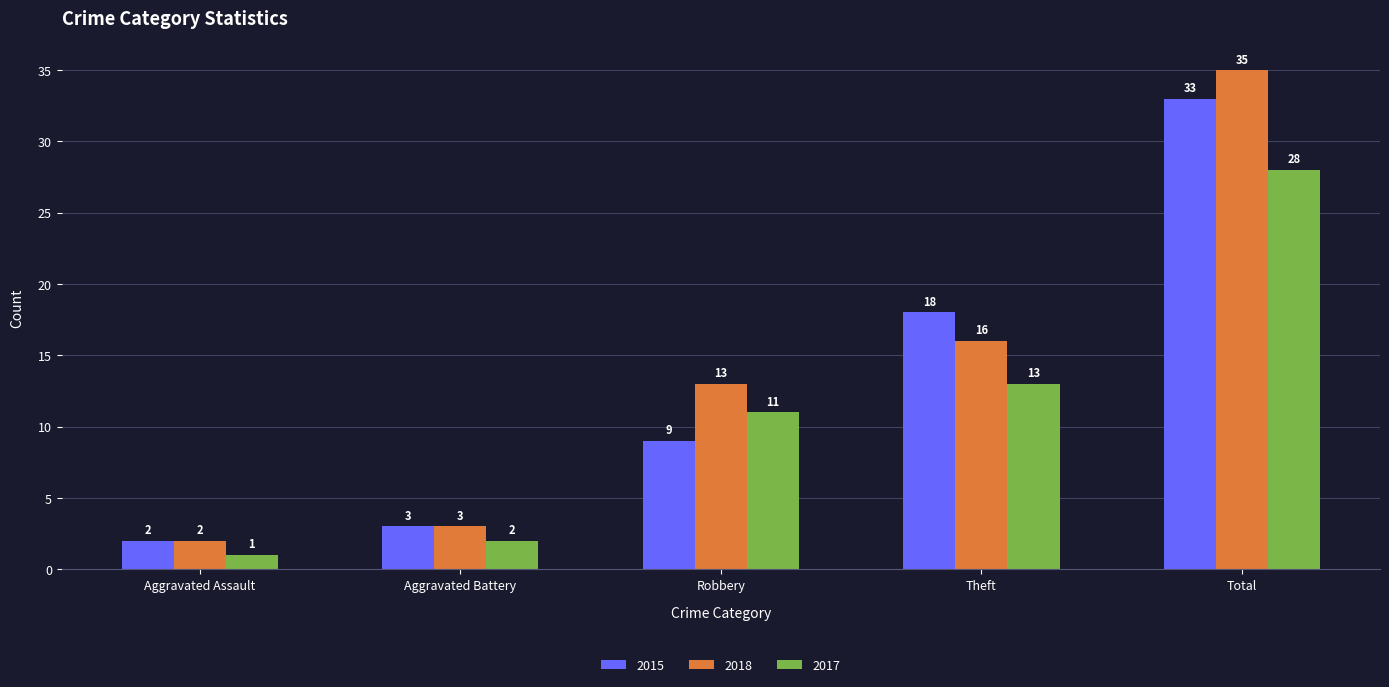

List the labels in order of 2018 value, largest first.

Total, Theft, Robbery, Aggravated Battery, Aggravated Assault